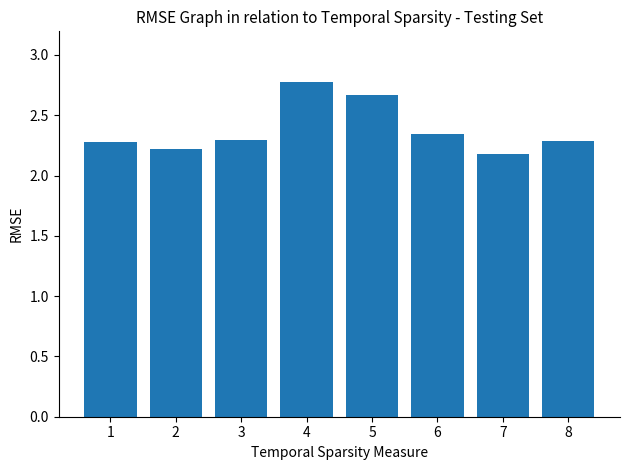

Which category has the highest value across all series?

4